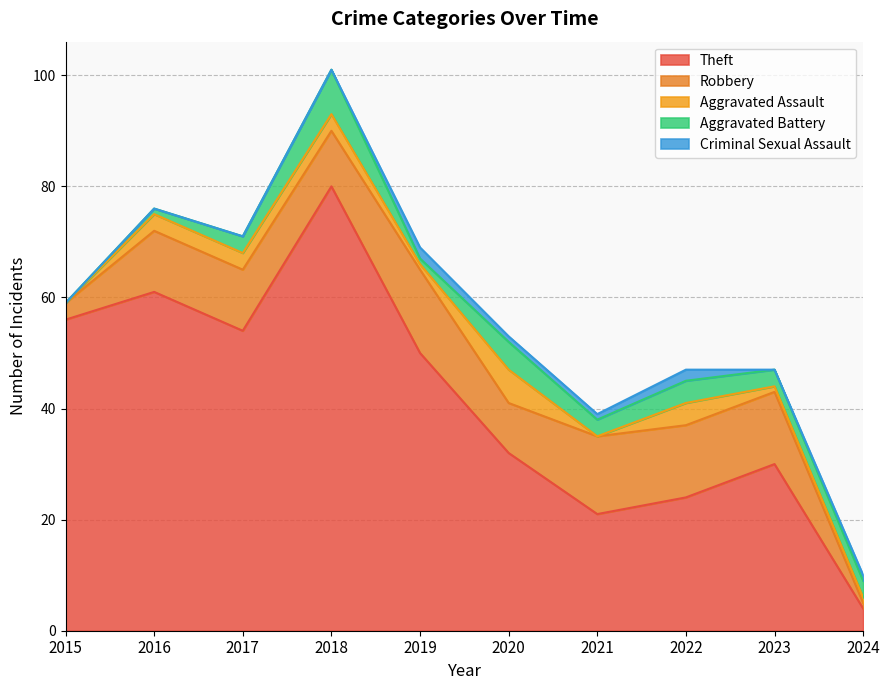

Count the number of data series in this chart.

5